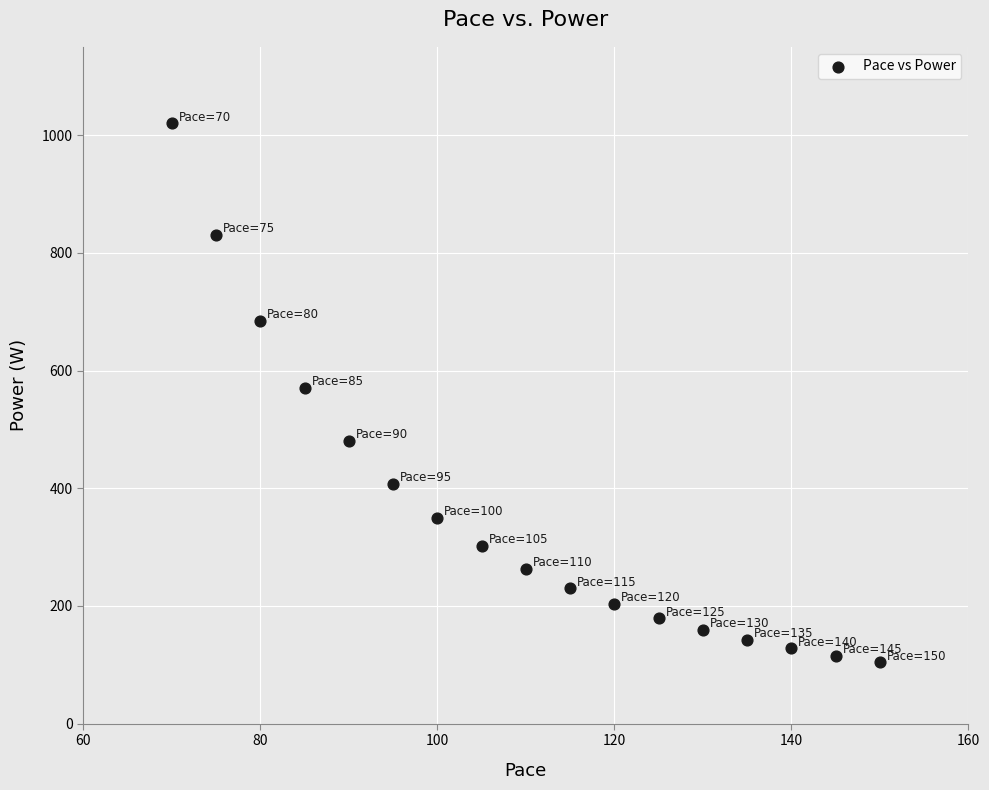

What is the range of X values (max minus min)?

80